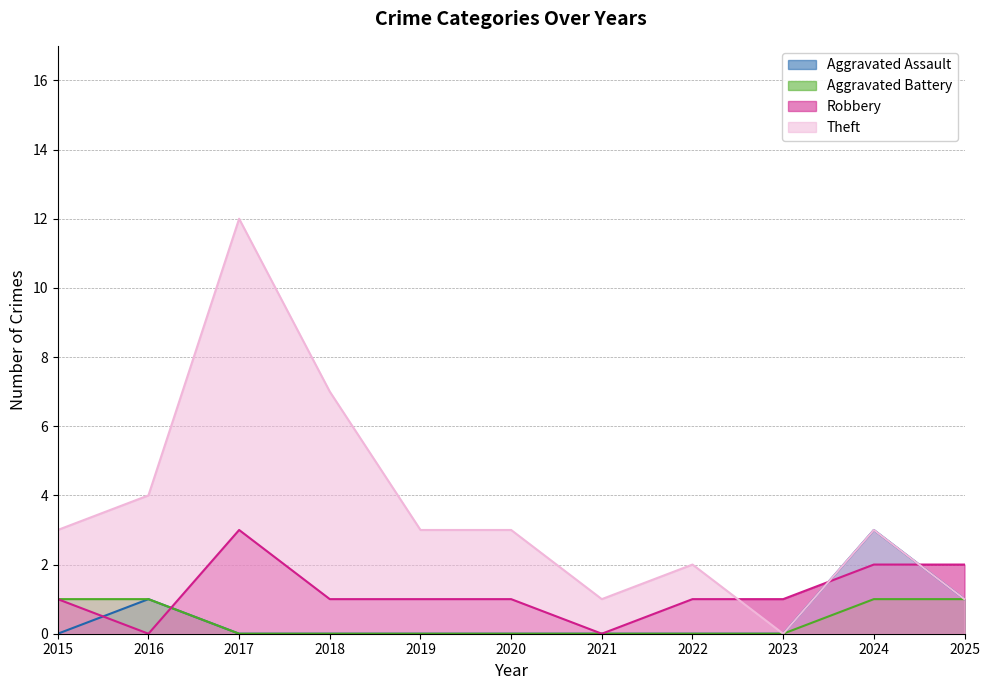

What is the difference between the maximum and minimum values in the Aggravated Battery series?

1